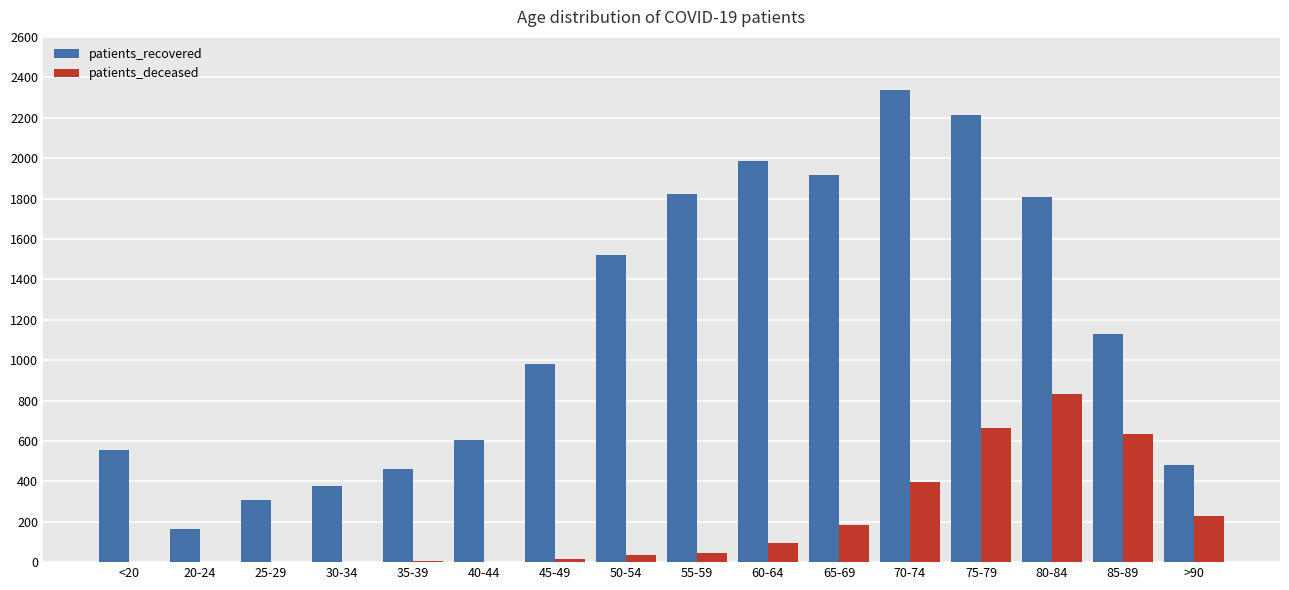

What is the sum of the patients_deceased values at 60-64 and 45-49?

107